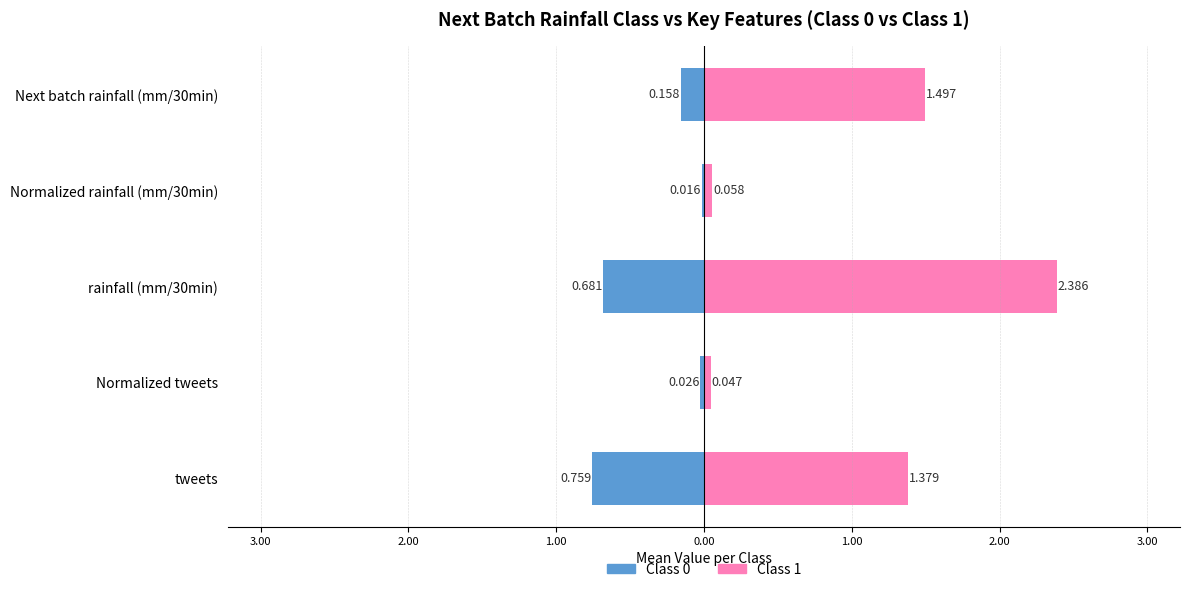

Is it true that Class 0 equals -0.0 at Normalized tweets?

True